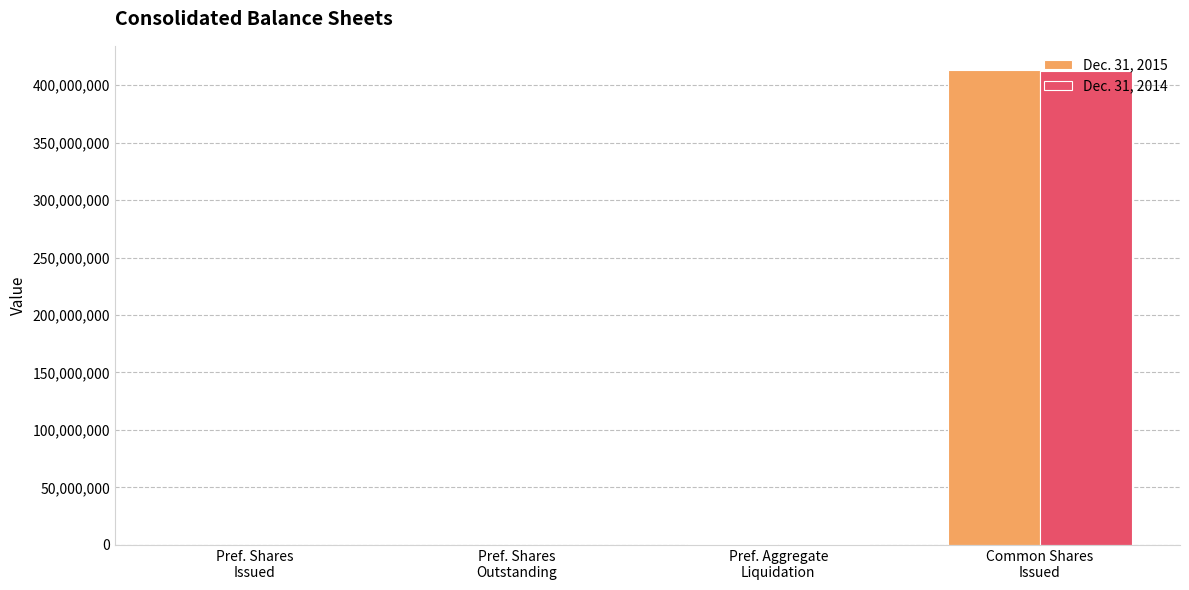

What is the greatest value displayed?

413430756